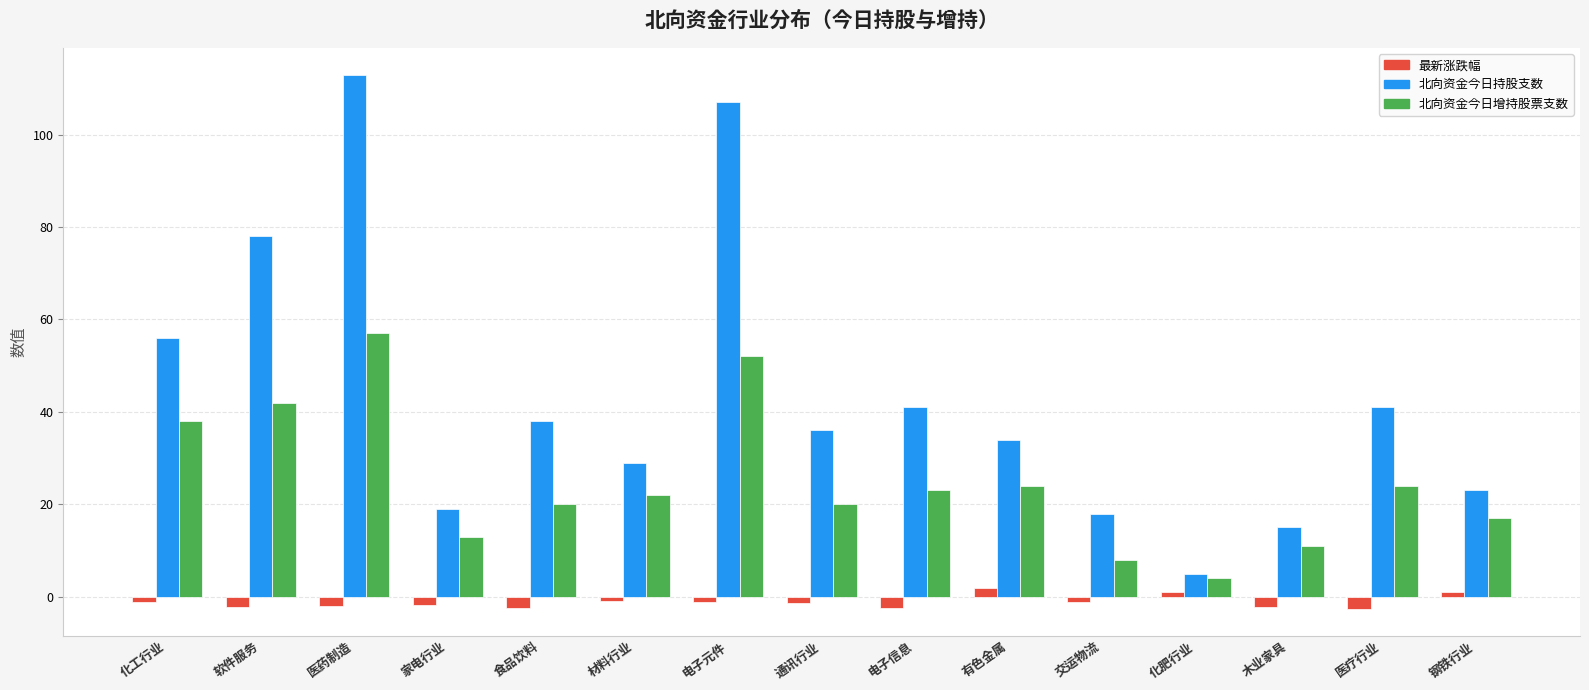

At how many categories does at least one series exceed 2?

15